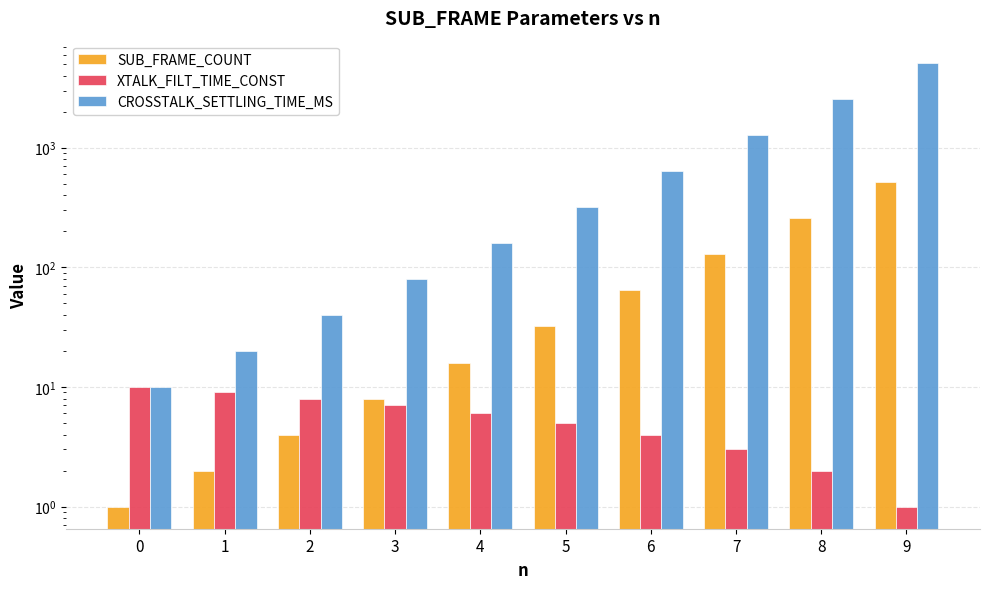

What is the maximum value shown in the chart?

5120